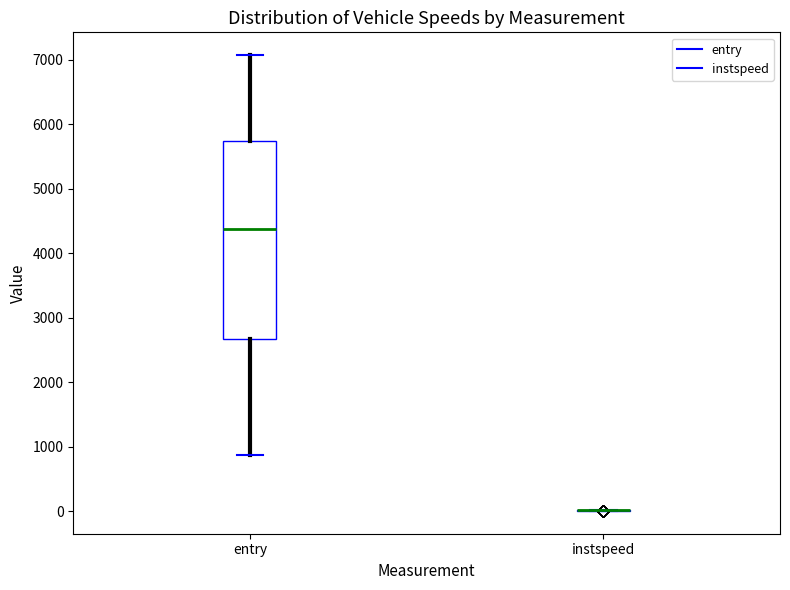

Comparing the boxes themselves (not the whiskers), which one is the tallest?

entry